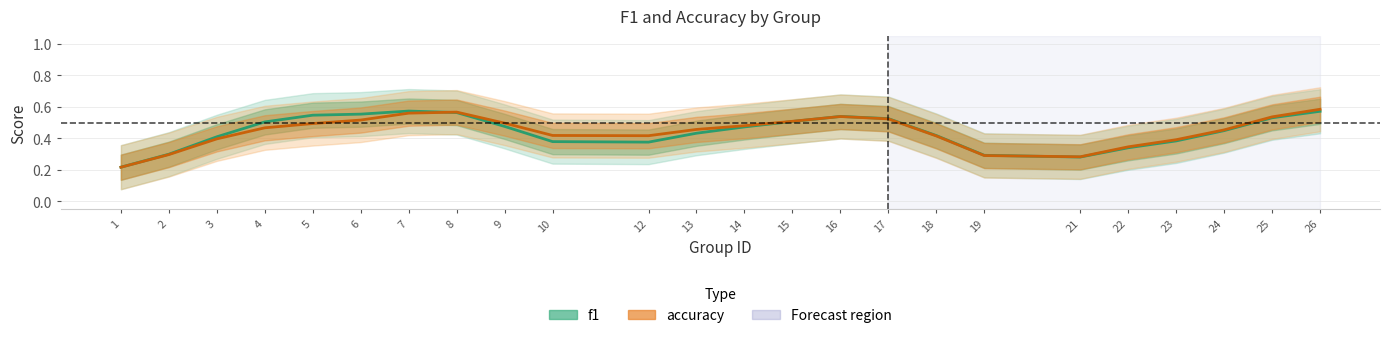

At which category does f1 reach its first local valley?

6